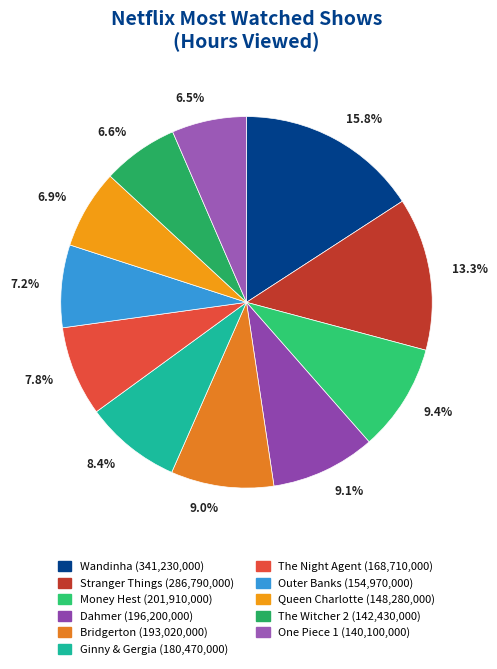

How many slices are in this pie chart?

11